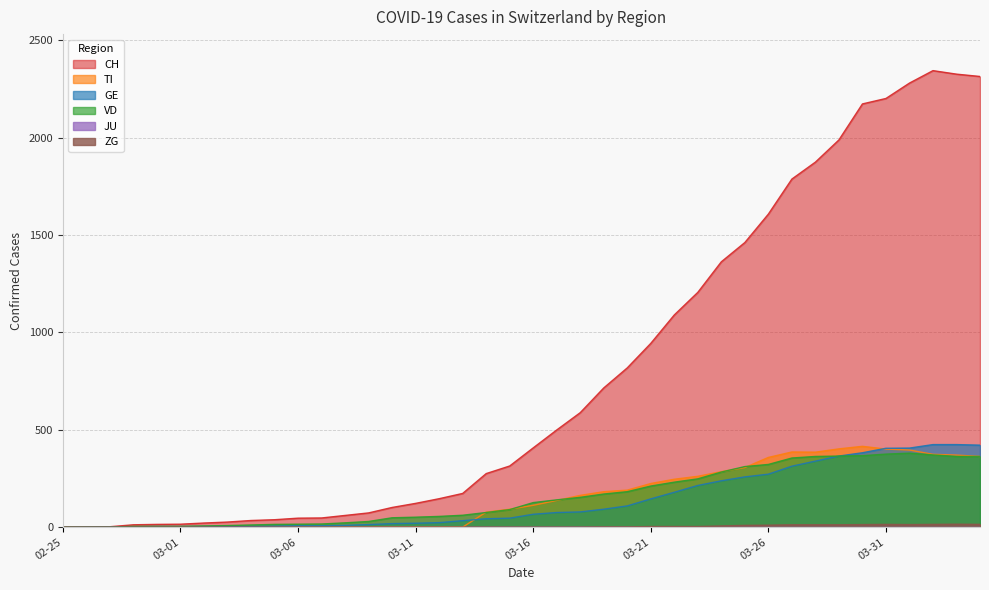

Which series has the largest total across all categories?

CH